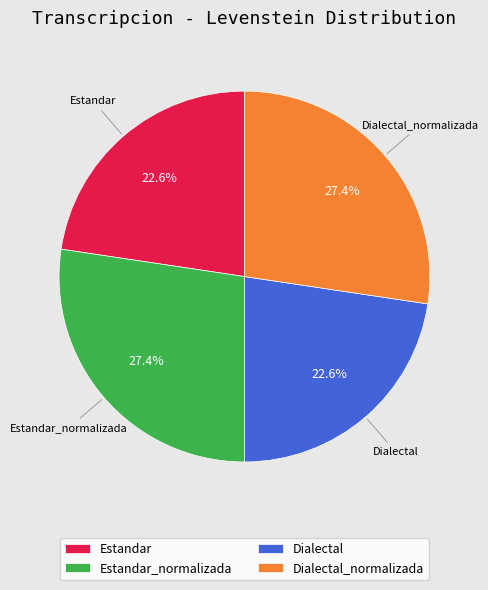

True or false: Estandar accounts for 14% of the total.

False